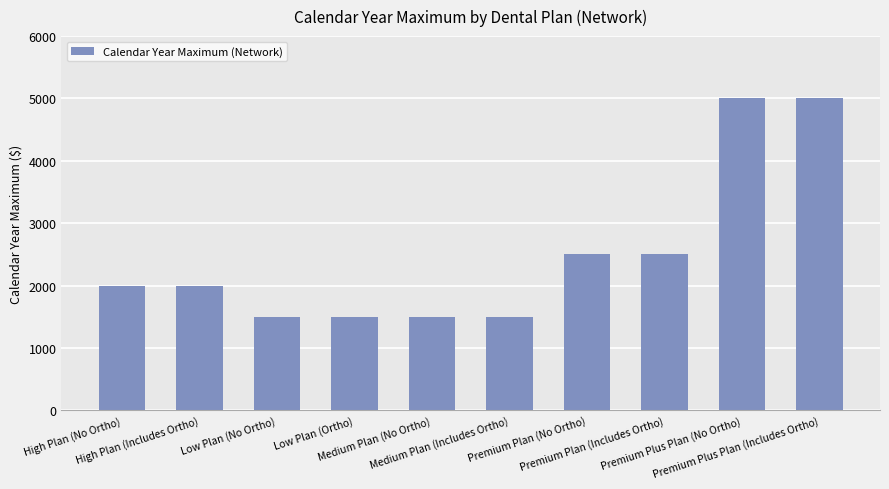

Reading left to right, list all the values displayed in this chart.

High Plan (No Ortho)=2000	High Plan (Includes Ortho)=2000	Low Plan (No Ortho)=1500	Low Plan (Ortho)=1500	Medium Plan (No Ortho)=1500	Medium Plan (Includes Ortho)=1500	Premium Plan (No Ortho)=2500	Premium Plan (Includes Ortho)=2500	Premium Plus Plan (No Ortho)=5000	Premium Plus Plan (Includes Ortho)=5000